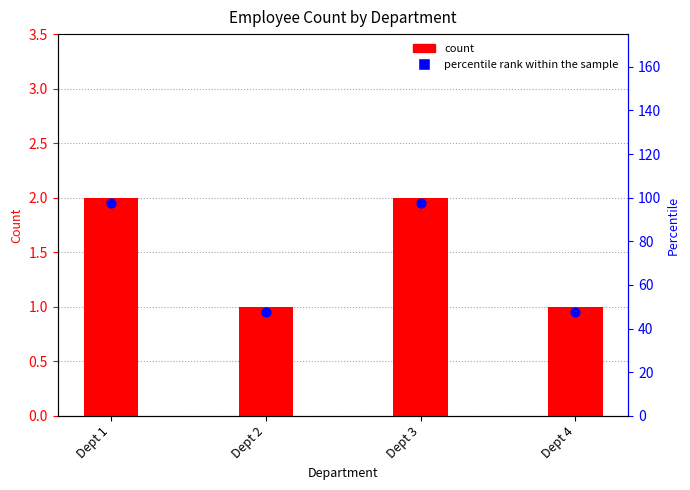

What are all the series names shown in the legend?

count, percentile rank within the sample